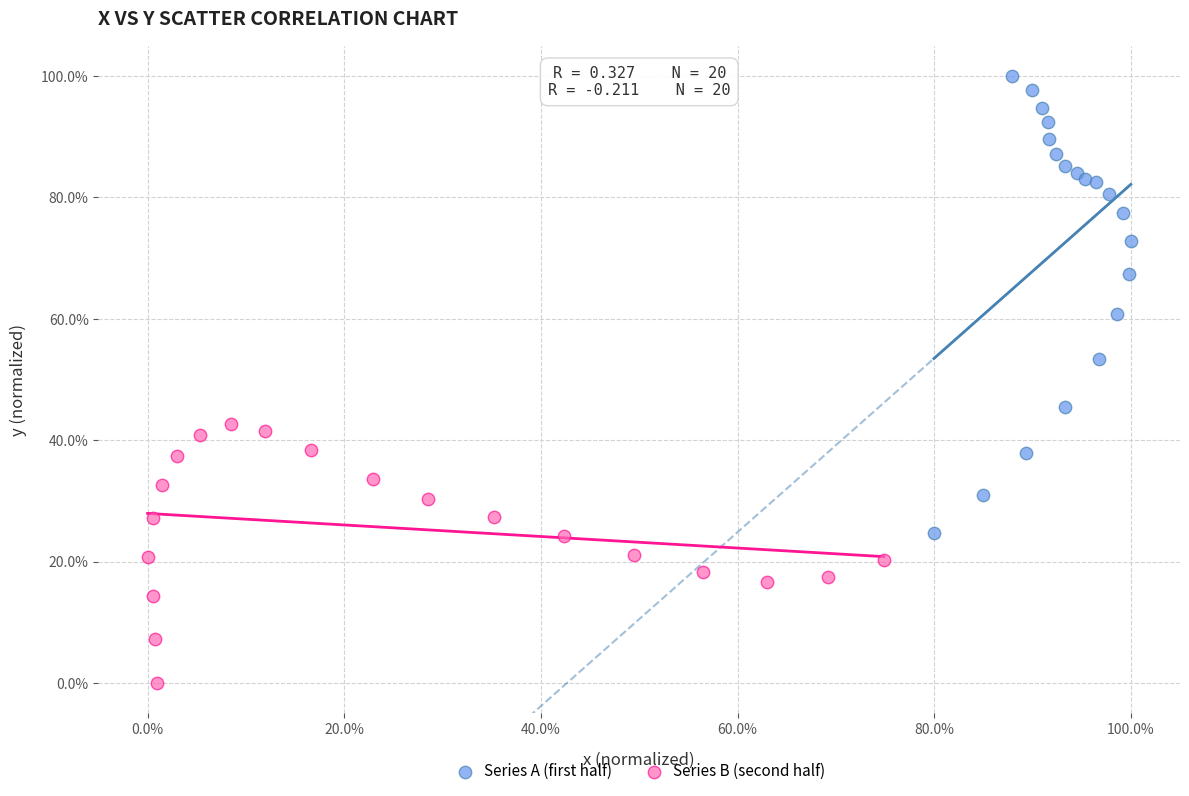

What are all the series names shown in the legend?

Series A (first half), Series B (second half)